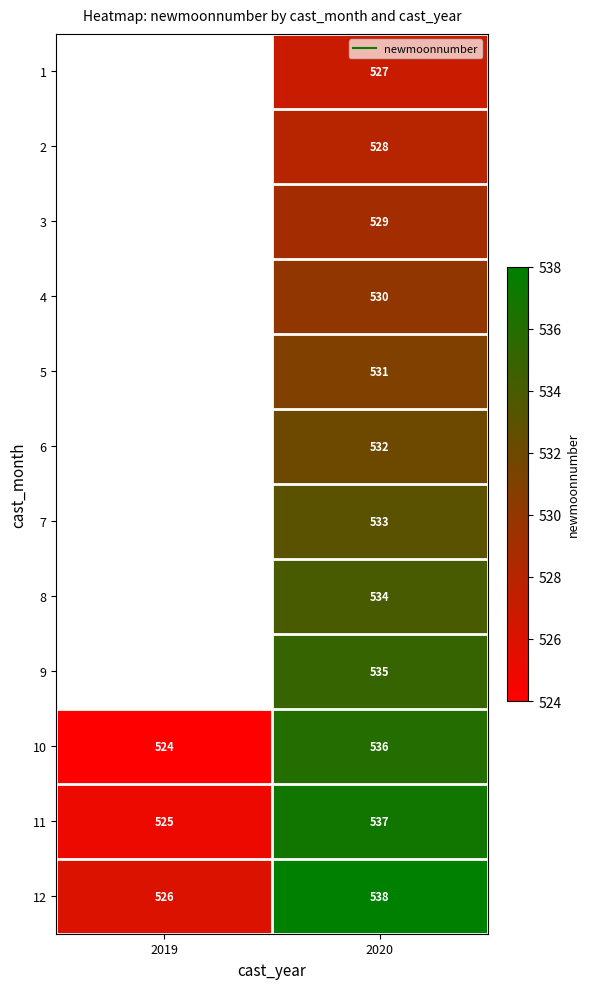

How many data points in 10 are less than 536?

1